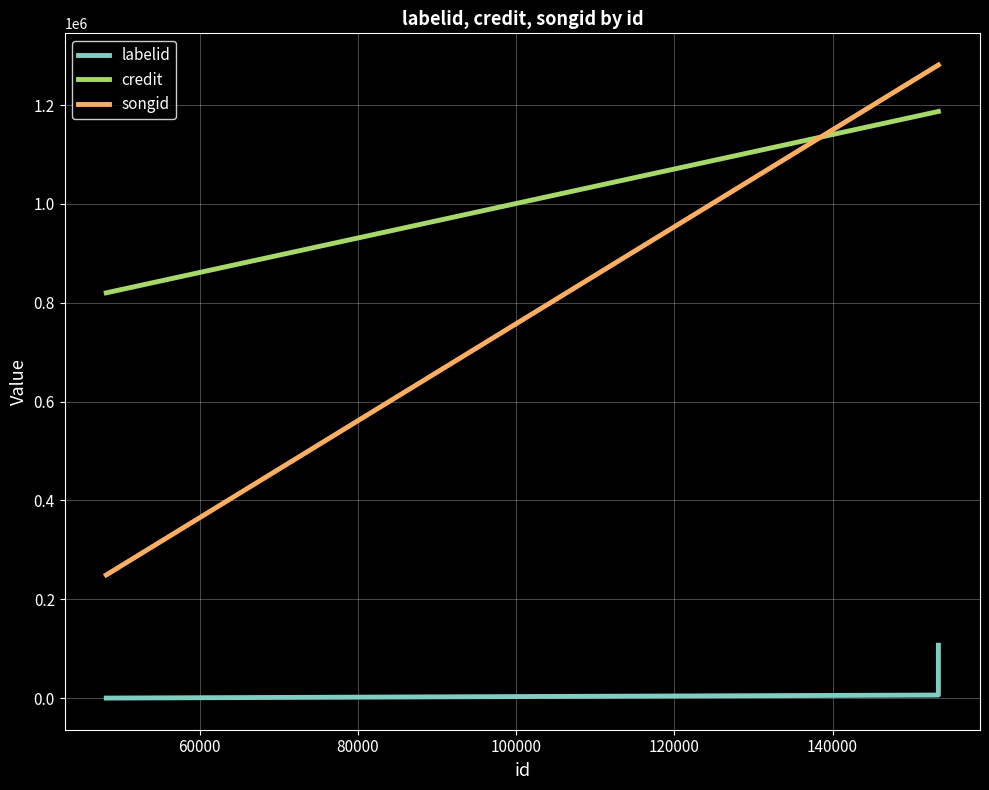

What is the lowest value of the songid series?

249148